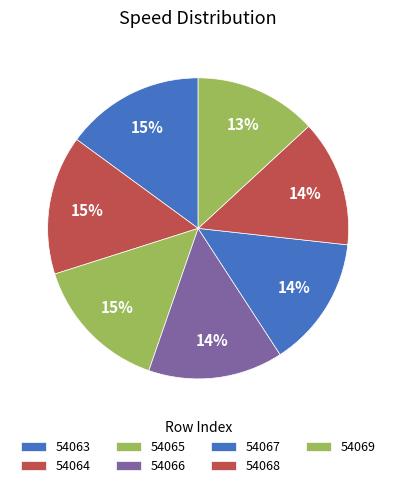

How many segments does this pie chart have?

7